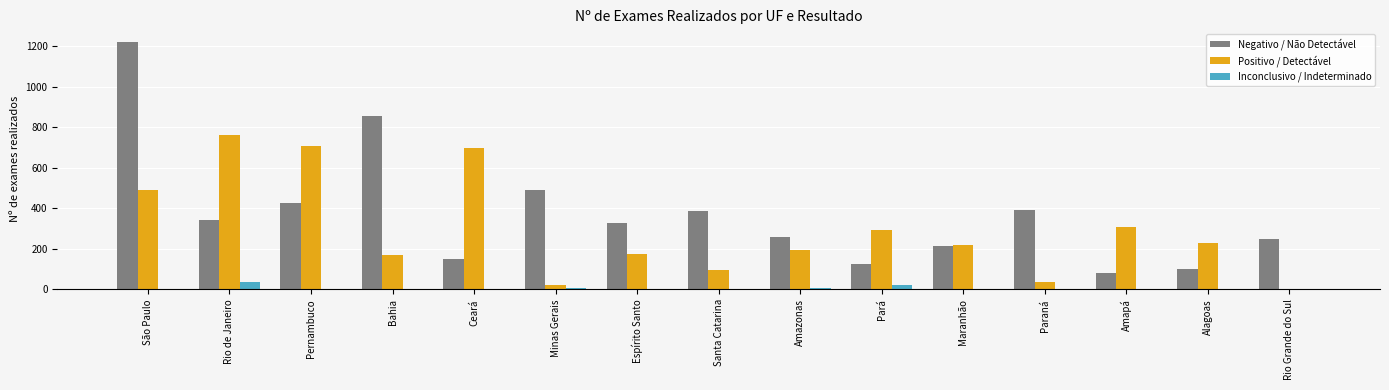

Which category has the highest value in the Negativo / Não Detectável series?

São Paulo